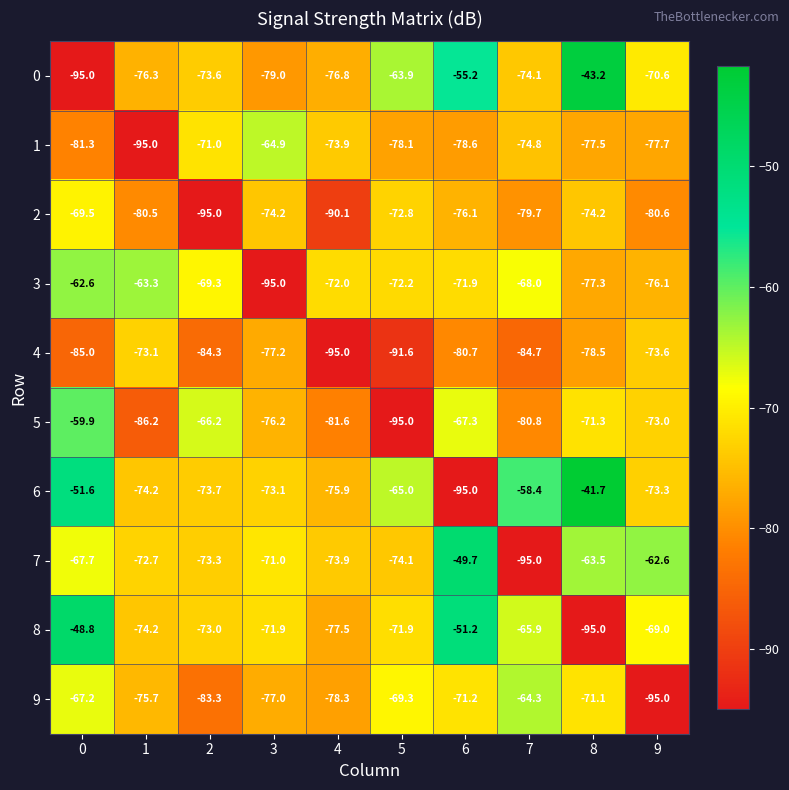

List the series in order of their peak value, highest first.

6, 0, 8, 7, 5, 3, 9, 1, 2, 4